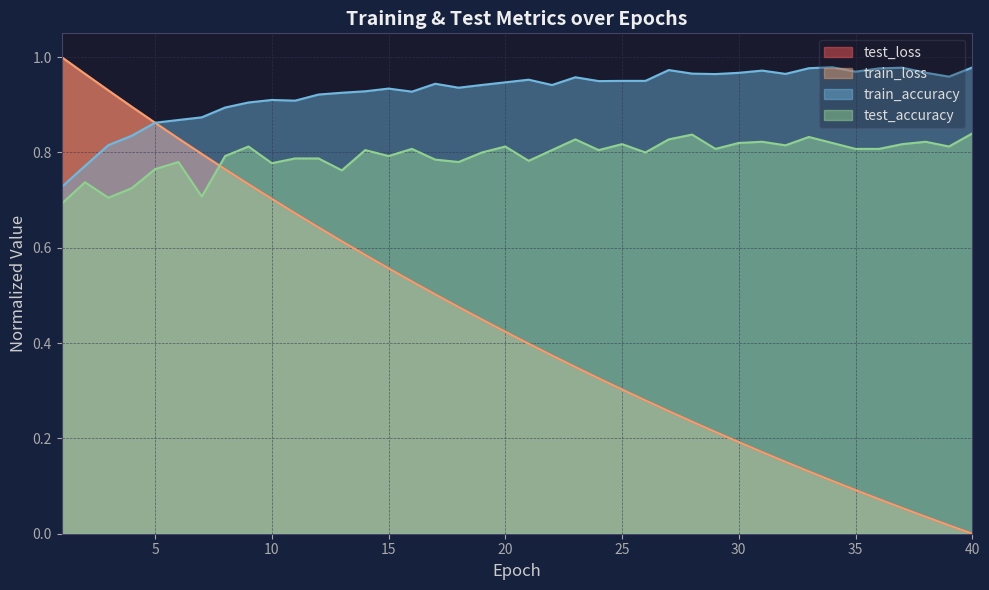

Reading left to right, extract all data points from this chart.

test_loss: 1=1.0	2=1.0	3=0.9	4=0.9	5=0.9	6=0.8	7=0.8	8=0.8	9=0.7	10=0.7	11=0.7	12=0.6	13=0.6	14=0.6	15=0.6	16=0.5	17=0.5	18=0.5	19=0.4	20=0.4	21=0.4	22=0.4	23=0.3	24=0.3	25=0.3	26=0.3	27=0.3	28=0.2	29=0.2	30=0.2	31=0.2	32=0.2	33=0.1	34=0.1	35=0.1	36=0.1	37=0.1	38=0.0	39=0.0	40=0.0
train_loss: 1=1.0	2=1.0	3=0.9	4=0.9	5=0.9	6=0.8	7=0.8	8=0.8	9=0.7	10=0.7	11=0.7	12=0.6	13=0.6	14=0.6	15=0.6	16=0.5	17=0.5	18=0.5	19=0.4	20=0.4	21=0.4	22=0.4	23=0.3	24=0.3	25=0.3	26=0.3	27=0.3	28=0.2	29=0.2	30=0.2	31=0.2	32=0.2	33=0.1	34=0.1	35=0.1	36=0.1	37=0.1	38=0.0	39=0.0	40=0.0
train_accuracy: 1=0.7	2=0.8	3=0.8	4=0.8	5=0.9	6=0.9	7=0.9	8=0.9	9=0.9	10=0.9	11=0.9	12=0.9	13=0.9	14=0.9	15=0.9	16=0.9	17=0.9	18=0.9	19=0.9	20=0.9	21=1.0	22=0.9	23=1.0	24=0.9	25=1.0	26=1.0	27=1.0	28=1.0	29=1.0	30=1.0	31=1.0	32=1.0	33=1.0	34=1.0	35=1.0	36=1.0	37=1.0	38=1.0	39=1.0	40=1.0
test_accuracy: 1=0.7	2=0.7	3=0.7	4=0.7	5=0.8	6=0.8	7=0.7	8=0.8	9=0.8	10=0.8	11=0.8	12=0.8	13=0.8	14=0.8	15=0.8	16=0.8	17=0.8	18=0.8	19=0.8	20=0.8	21=0.8	22=0.8	23=0.8	24=0.8	25=0.8	26=0.8	27=0.8	28=0.8	29=0.8	30=0.8	31=0.8	32=0.8	33=0.8	34=0.8	35=0.8	36=0.8	37=0.8	38=0.8	39=0.8	40=0.8